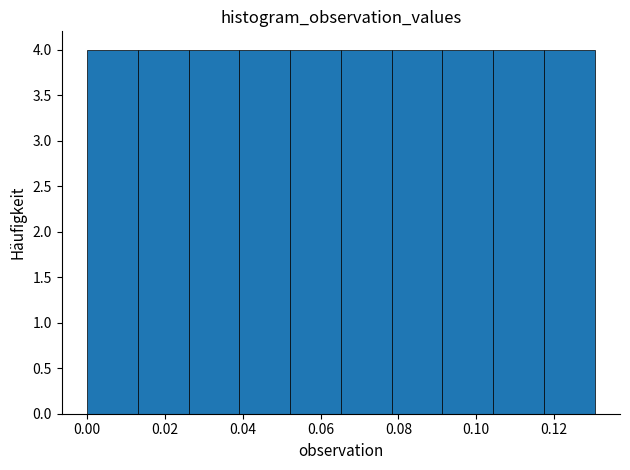

How tall is the bar that spans 0.000 to 0.014 on the x-axis? Neither the bar edges nor the heights are printed on the chart, so give them approximately, as read against the axes.

4